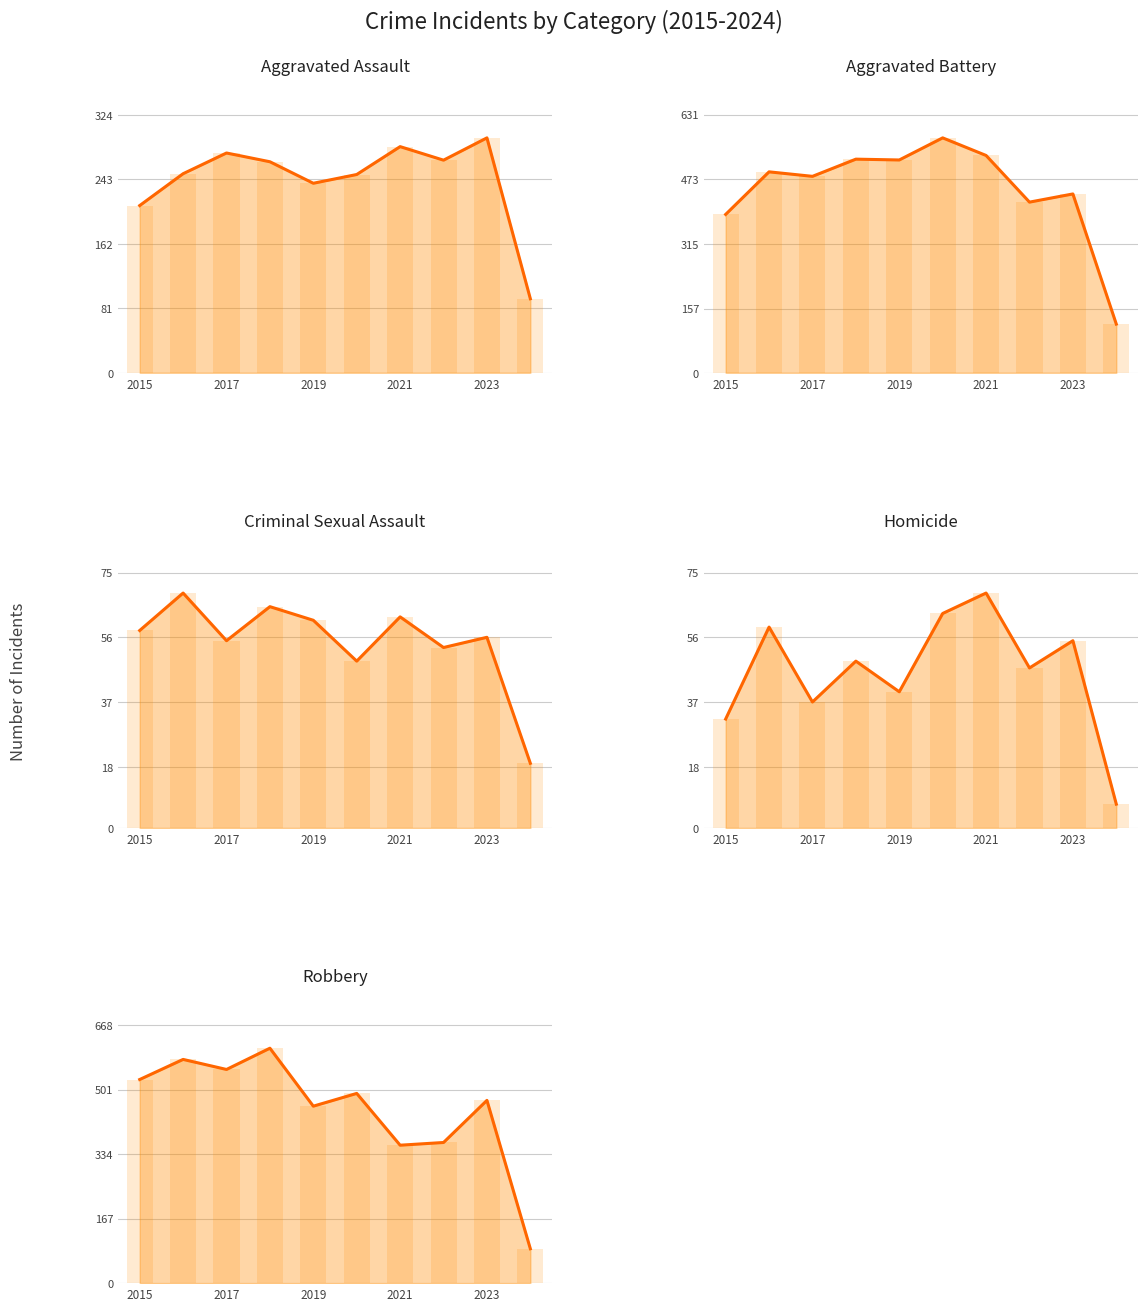

What is the difference between the Aggravated Assault values at 2015 and 7?

57